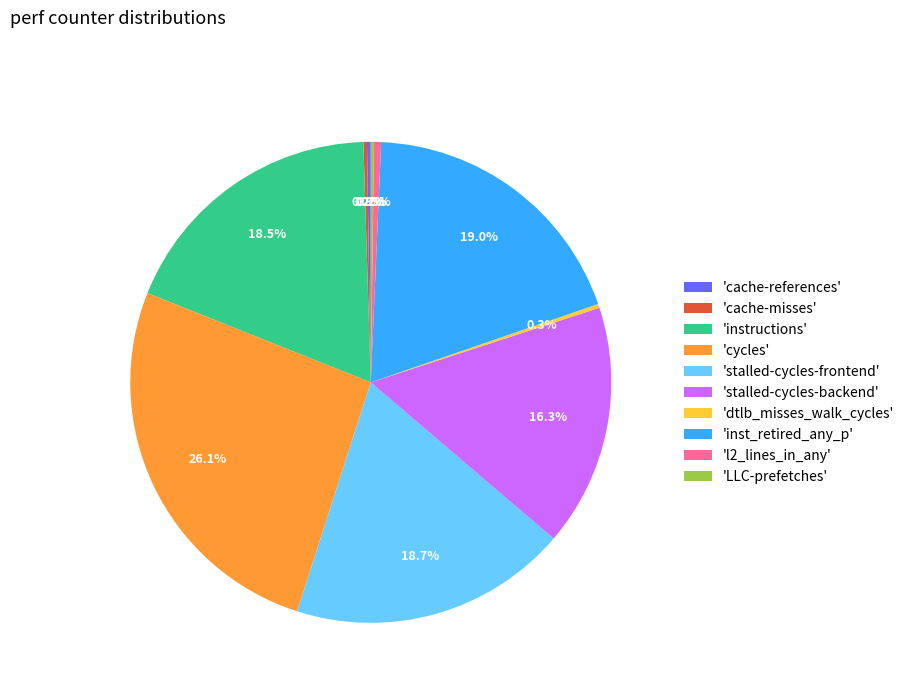

Which category has the biggest portion of the pie?

'cycles'